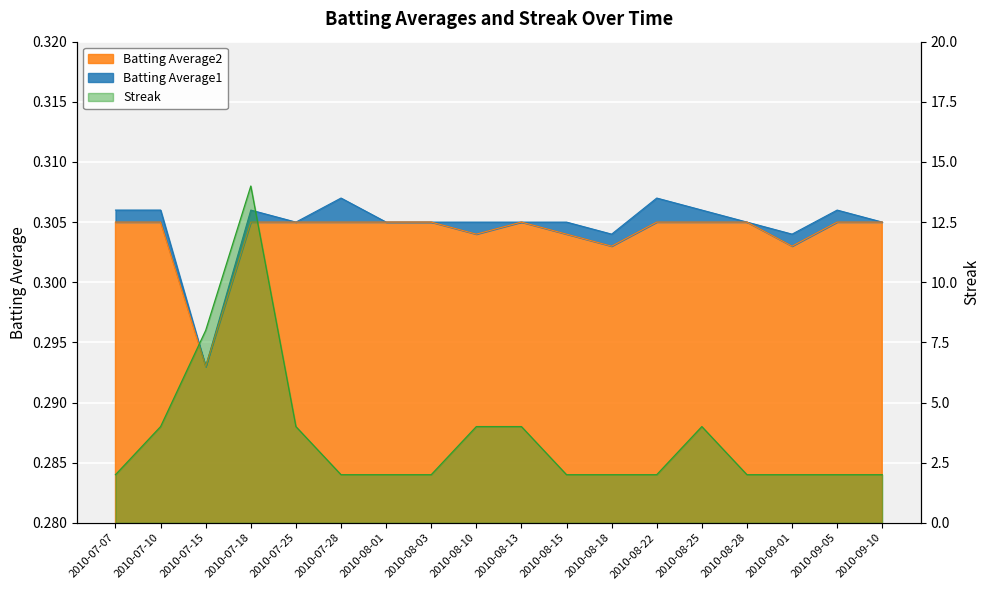

What is the label of the 3rd point from the left?

2010-07-15